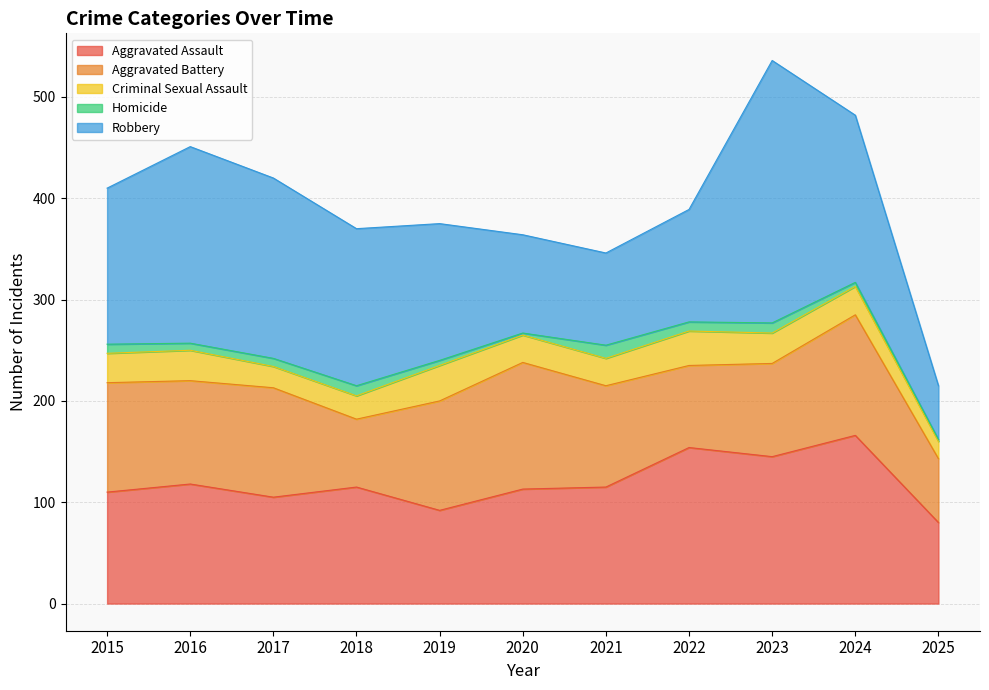

Reading left to right, transcribe all the data shown in this chart.

Aggravated Assault: 110	118	105	115	92	113	115	154	145	166	80
Aggravated Battery: 108	102	108	67	108	125	100	81	92	119	63
Criminal Sexual Assault: 29	30	21	23	35	27	27	34	30	28	17
Homicide: 9	7	8	10	5	2	13	9	10	4	2
Robbery: 154	194	178	155	135	97	91	111	259	165	53